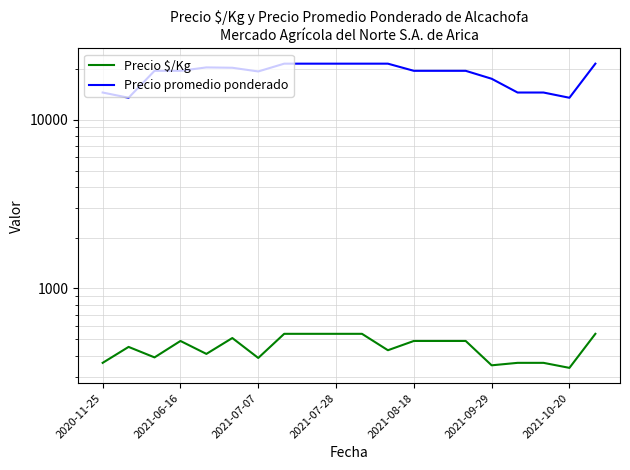

Rank the series by their average value, from highest to lowest.

Precio promedio ponderado, Precio $/Kg